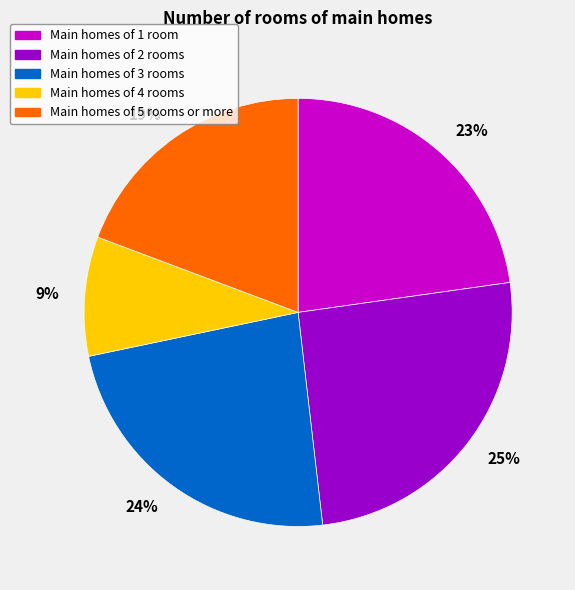

Does any single category account for the majority?

No